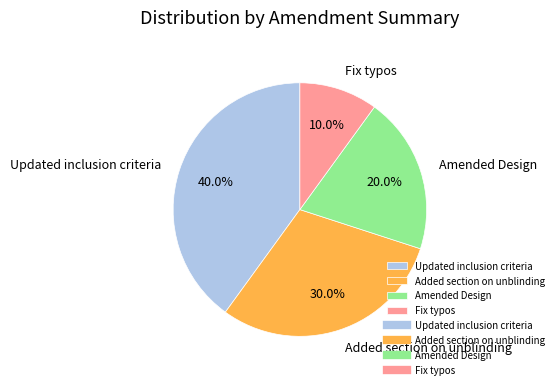

What is the largest slice in the pie chart?

Updated inclusion criteria